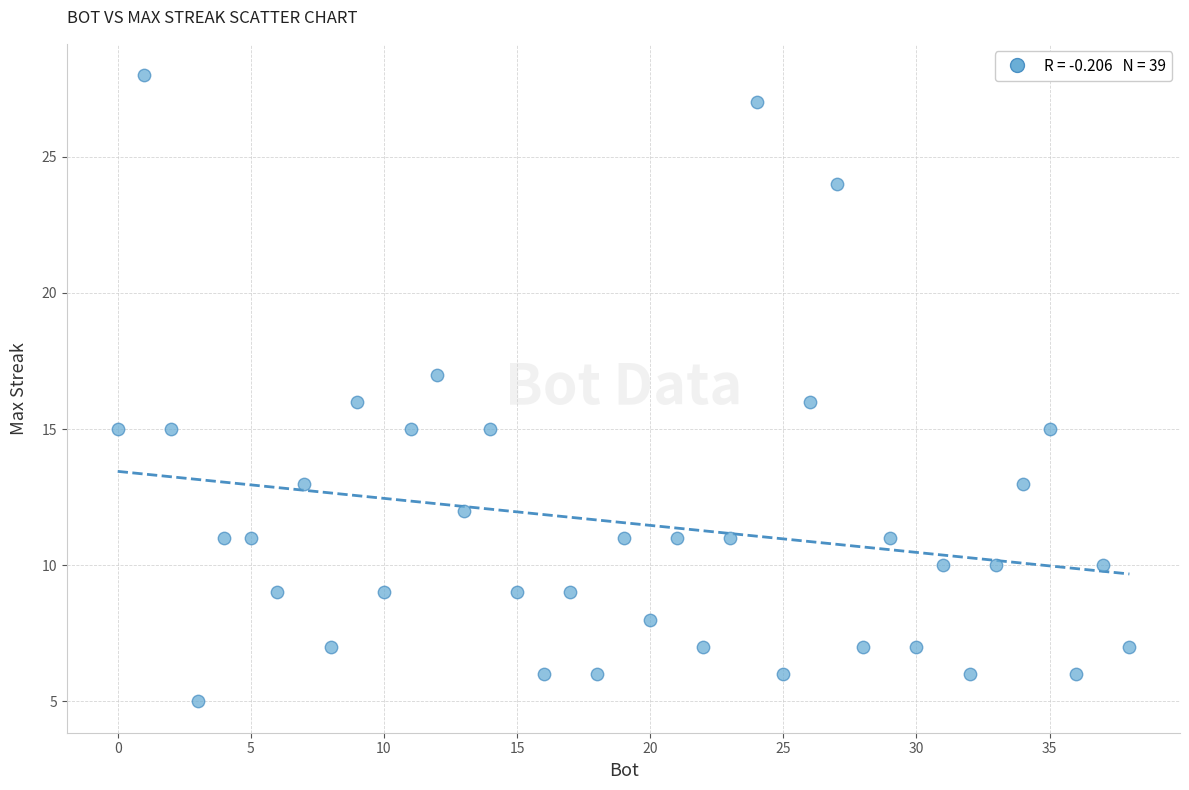

What is the range of Y values (max minus min)?

23